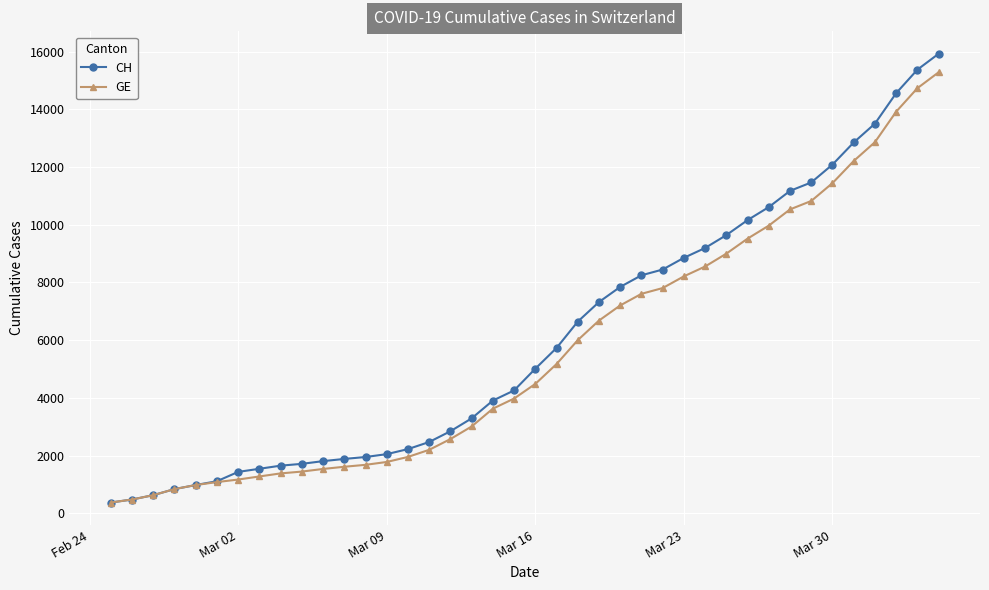

What is the value of the CH point at the 11th from the left?

1809